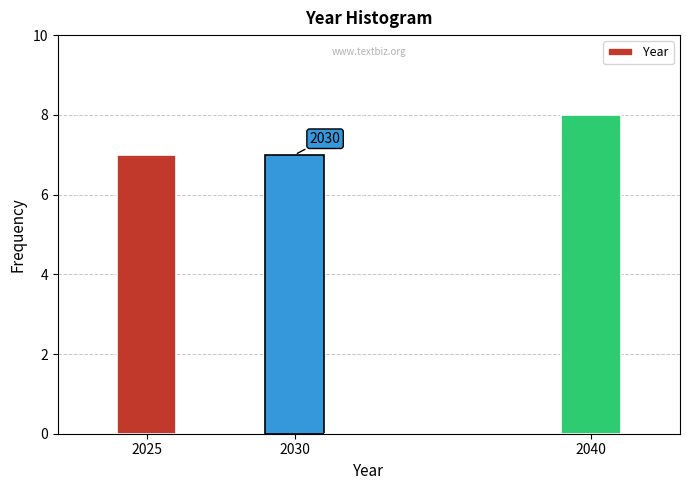

Which range on the x-axis has the tallest bar?

2039 to 2041